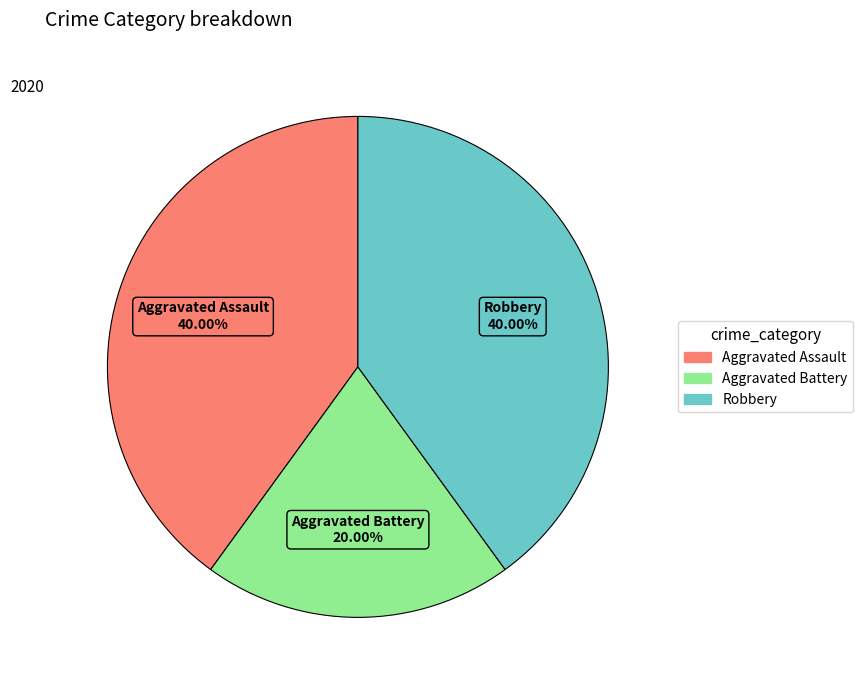

To the nearest percent, what is the combined percentage of Robbery and Aggravated Assault?

80%